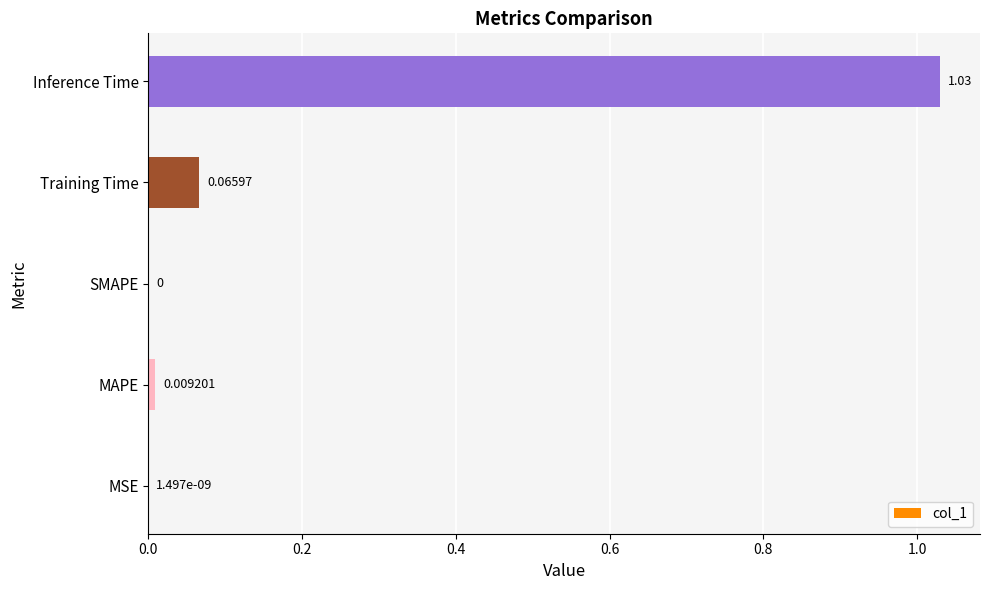

Between Training Time and MAPE, which is larger?

Training Time